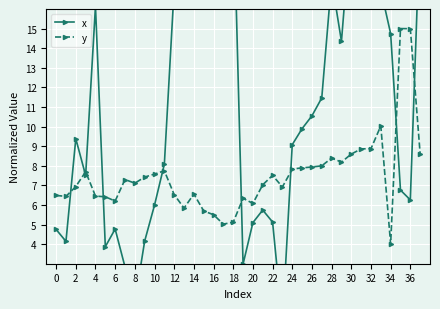

True or false: y has more than 0 interior local peaks.

True